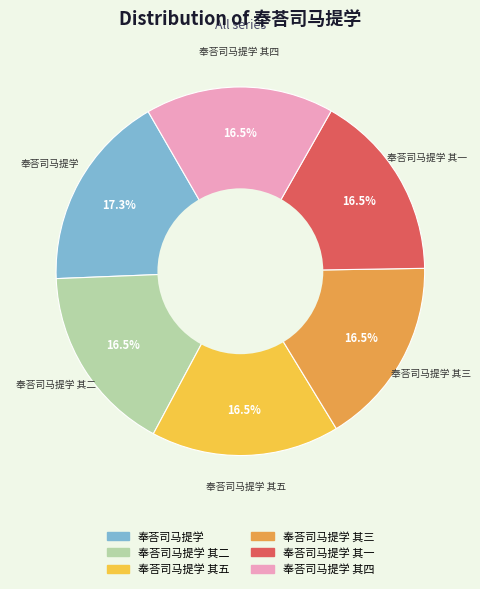

Is there a majority slice in this chart?

No